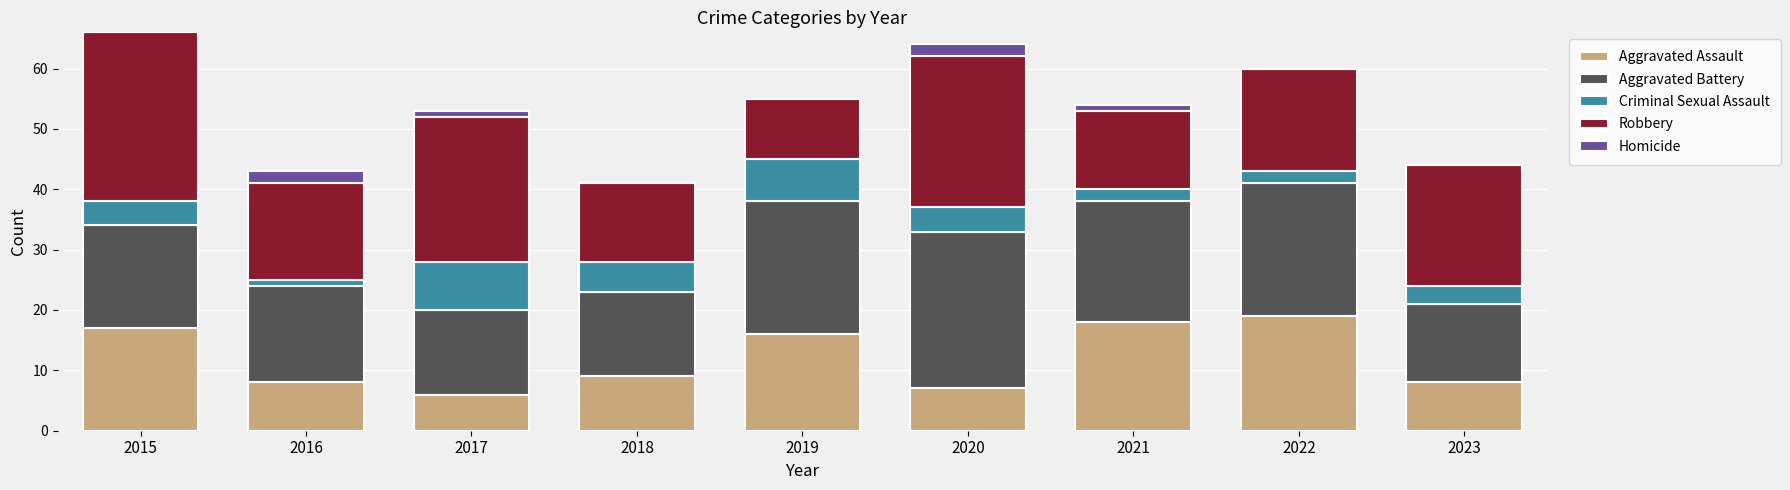

What is the total value across all series at 2018?

41